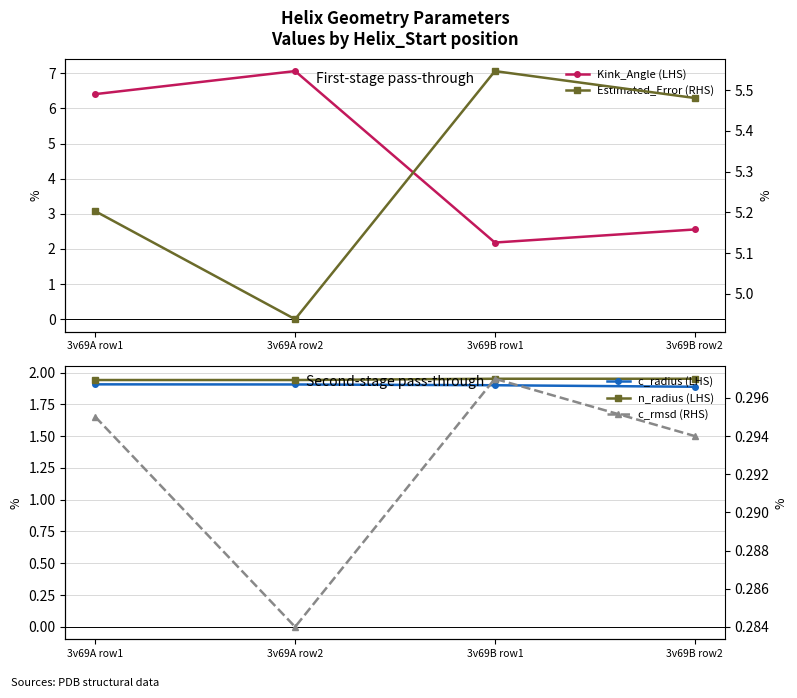

True or false: n_radius (LHS) and c_radius (LHS) intersect in this chart.

False